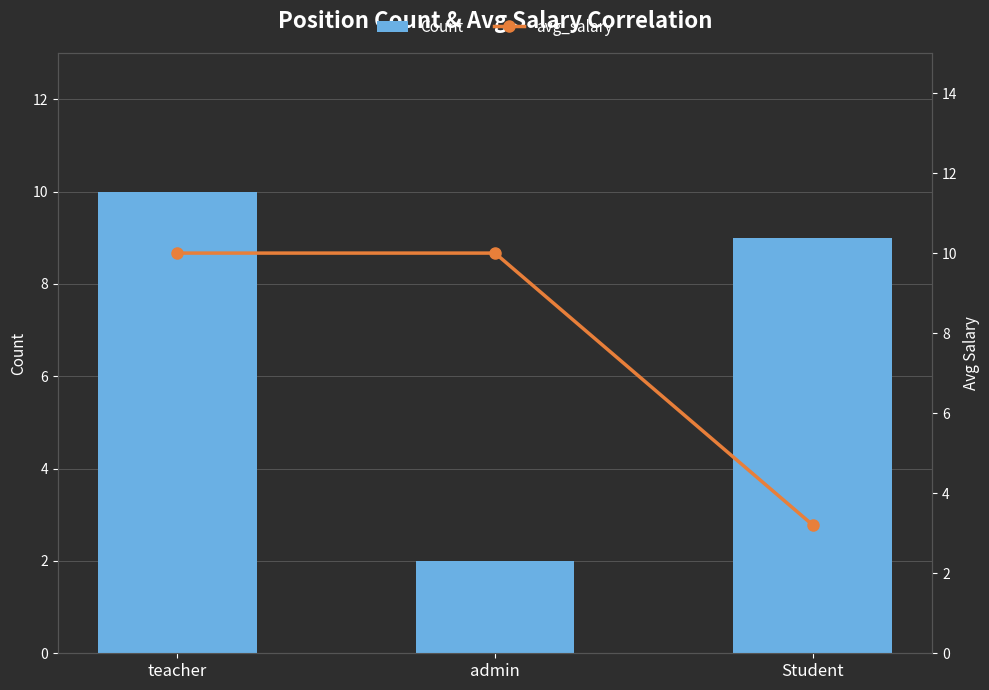

List the series in order of their peak value, lowest first.

Count, avg_salary